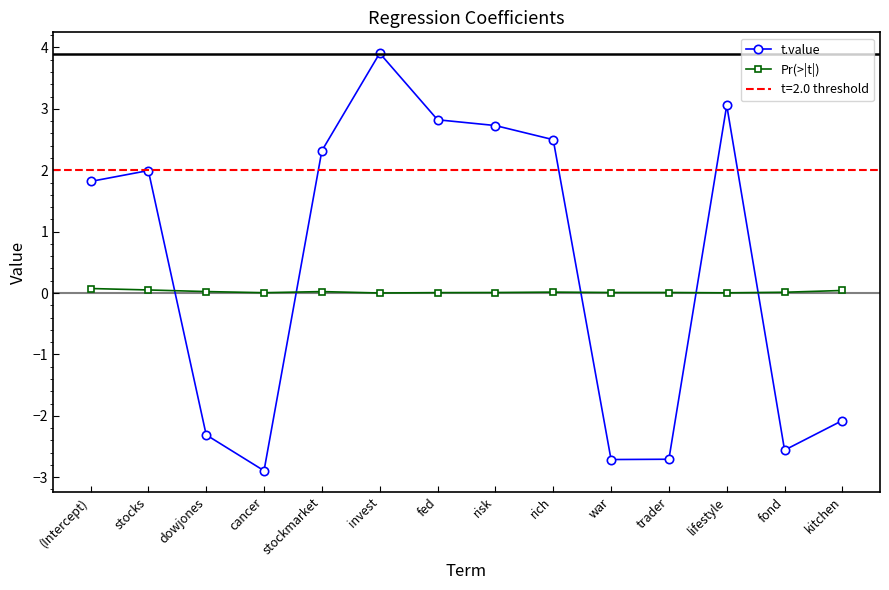

What is the minimum value shown in the chart?

-2.9